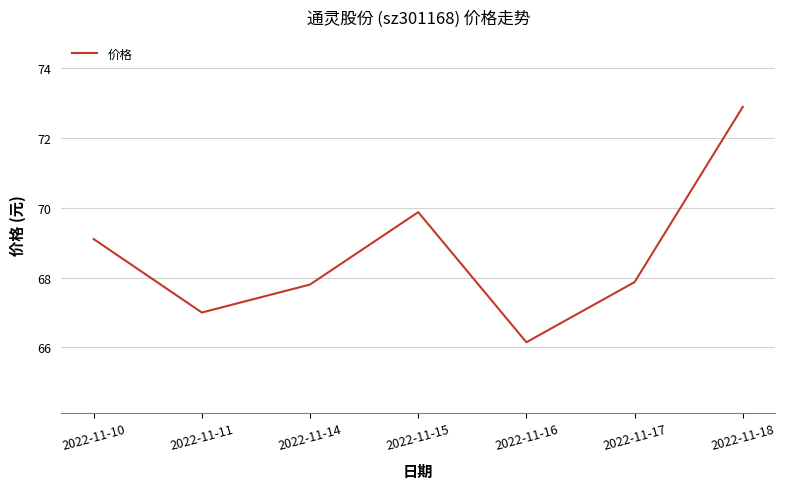

Is it true that the value at 2022-11-14 is 67.8?

True